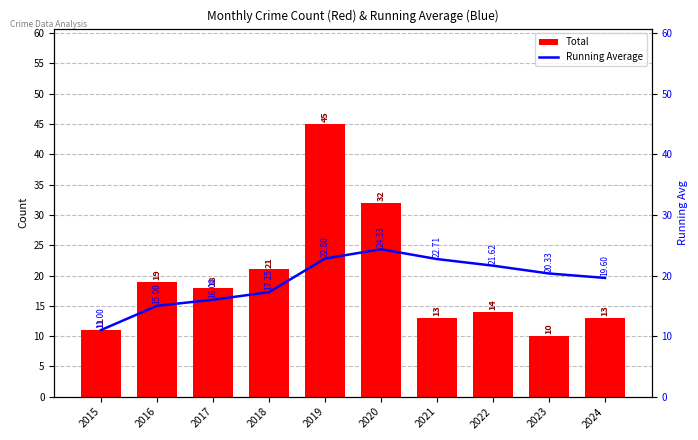

What is the lowest value of the Running Average series?

11.0